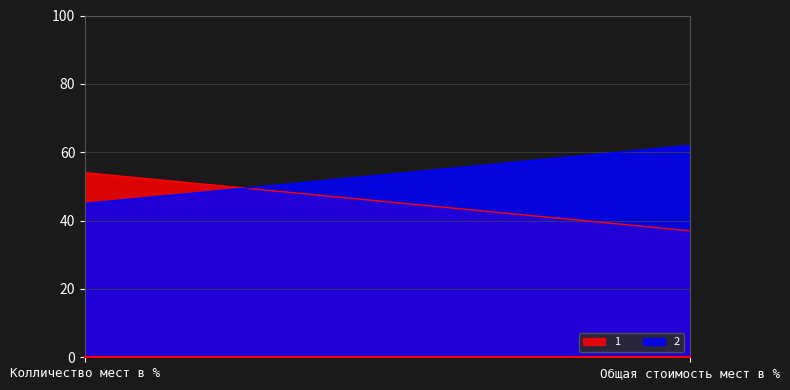

What is the label of the 1st point from the right?

Общая стоимость мест в %